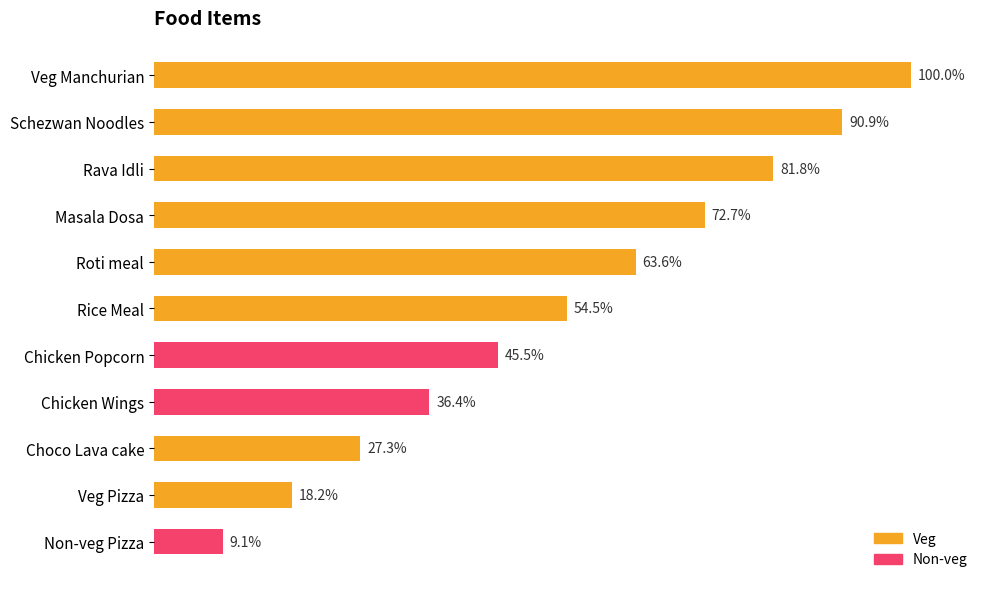

Between Schezwan Noodles and Rava Idli, which is larger?

Schezwan Noodles